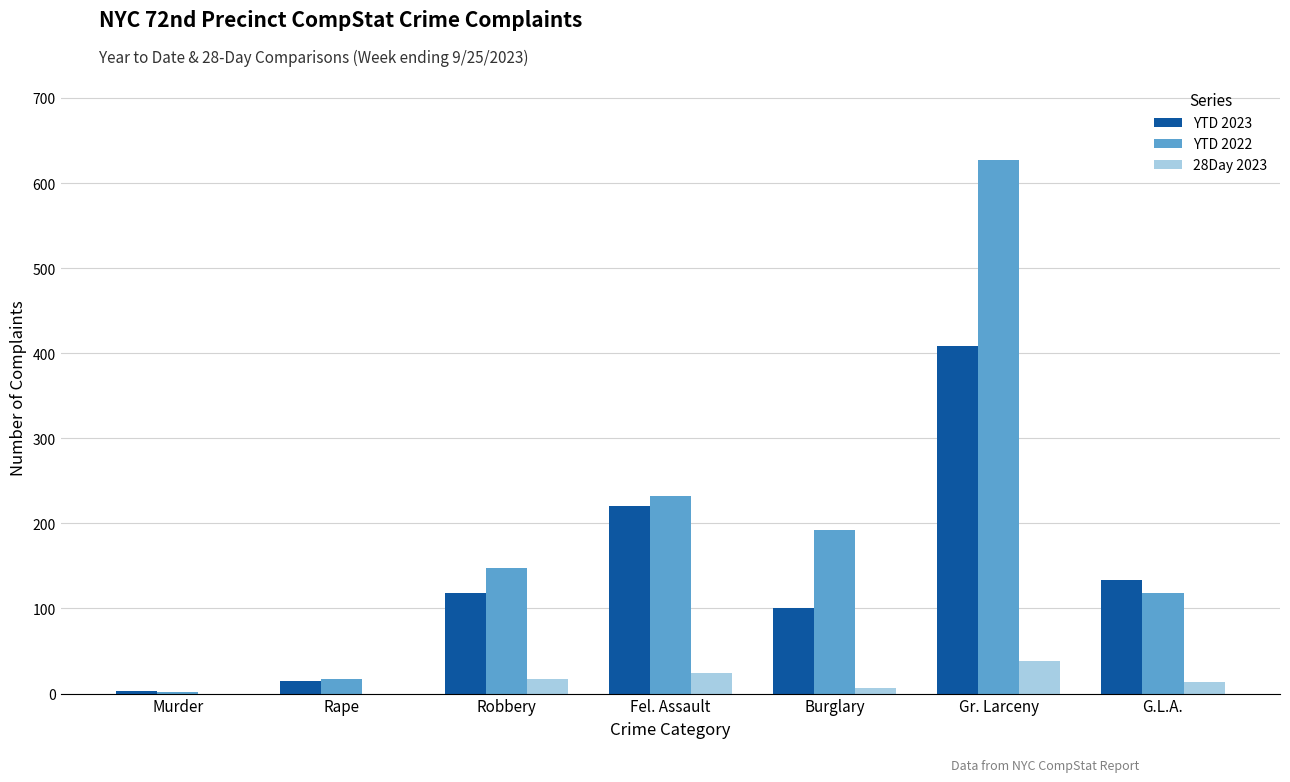

Reading right to left, what are all the values shown in this chart?

YTD 2023: G.L.A.=134	Gr. Larceny=409	Burglary=101	Fel. Assault=221	Robbery=118	Rape=15	Murder=3
YTD 2022: G.L.A.=118	Gr. Larceny=627	Burglary=192	Fel. Assault=232	Robbery=148	Rape=17	Murder=2
28Day 2023: G.L.A.=14	Gr. Larceny=38	Burglary=7	Fel. Assault=24	Robbery=17	Rape=0	Murder=0